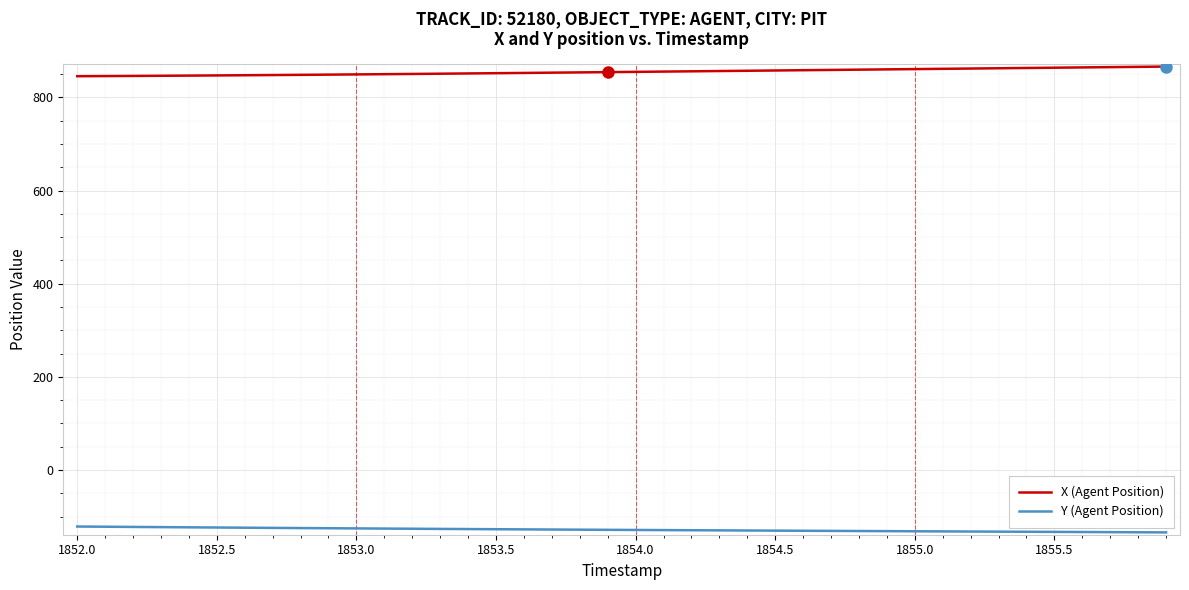

What are all the series names shown in the legend?

X (Agent Position), Y (Agent Position)